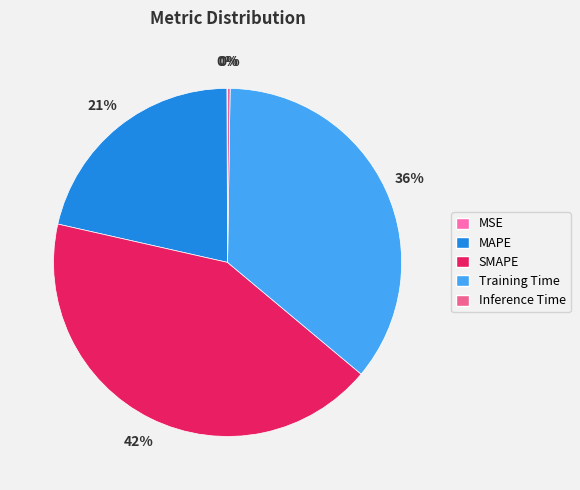

Is there any slice that represents more than half of the pie?

No